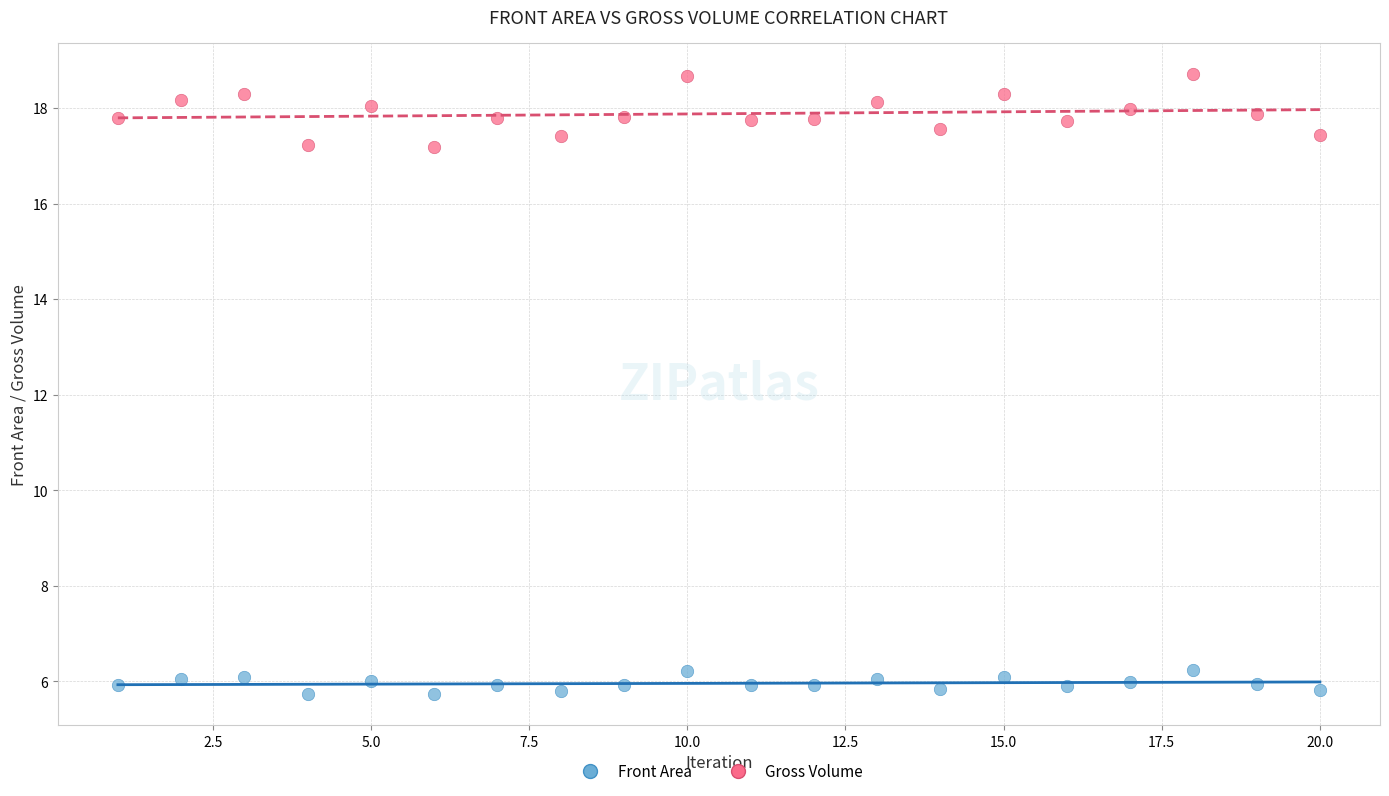

Which series contains the lowest Y value?

Front Area